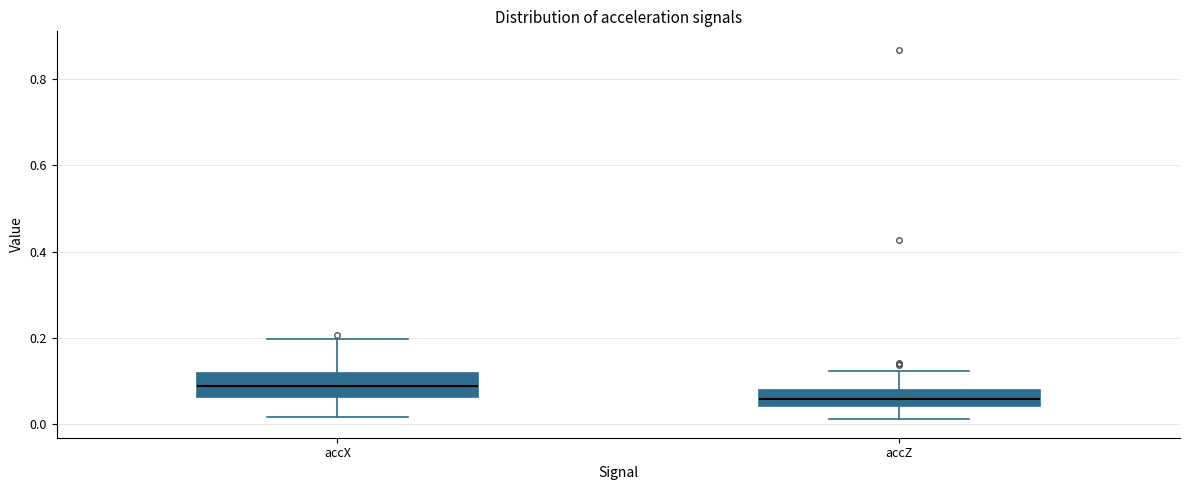

Where does the lower whisker of the box for accX end on the y-axis? The values are not printed on the chart, so give them approximately, as read against the axis.

0.02